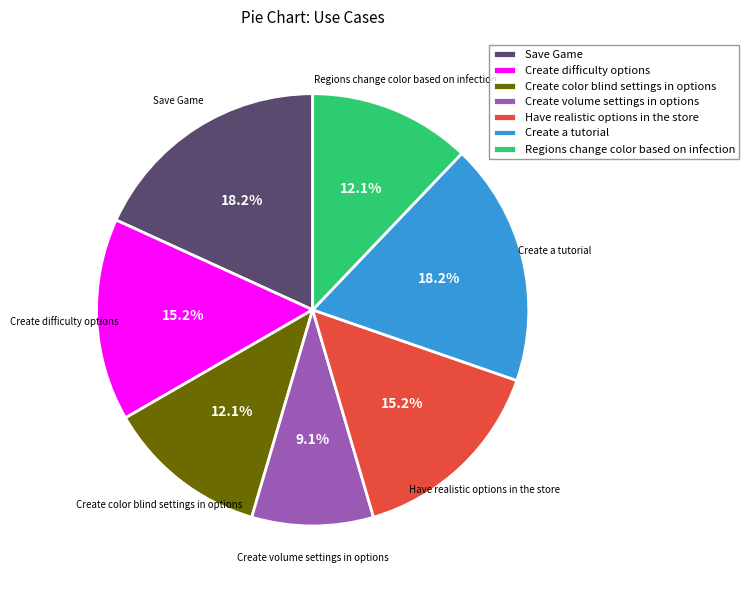

Which slice is the smallest?

Create volume settings in options